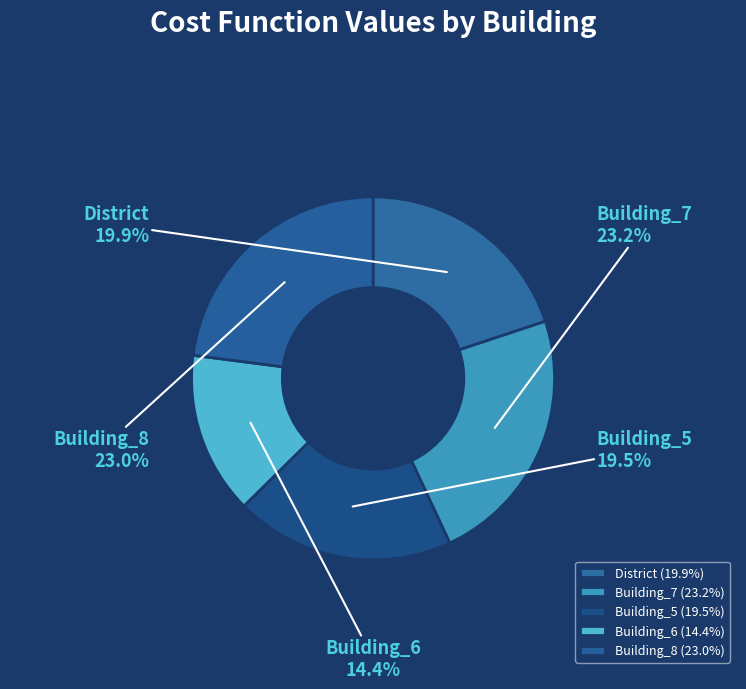

Which category has the smallest portion of the pie?

Building_6